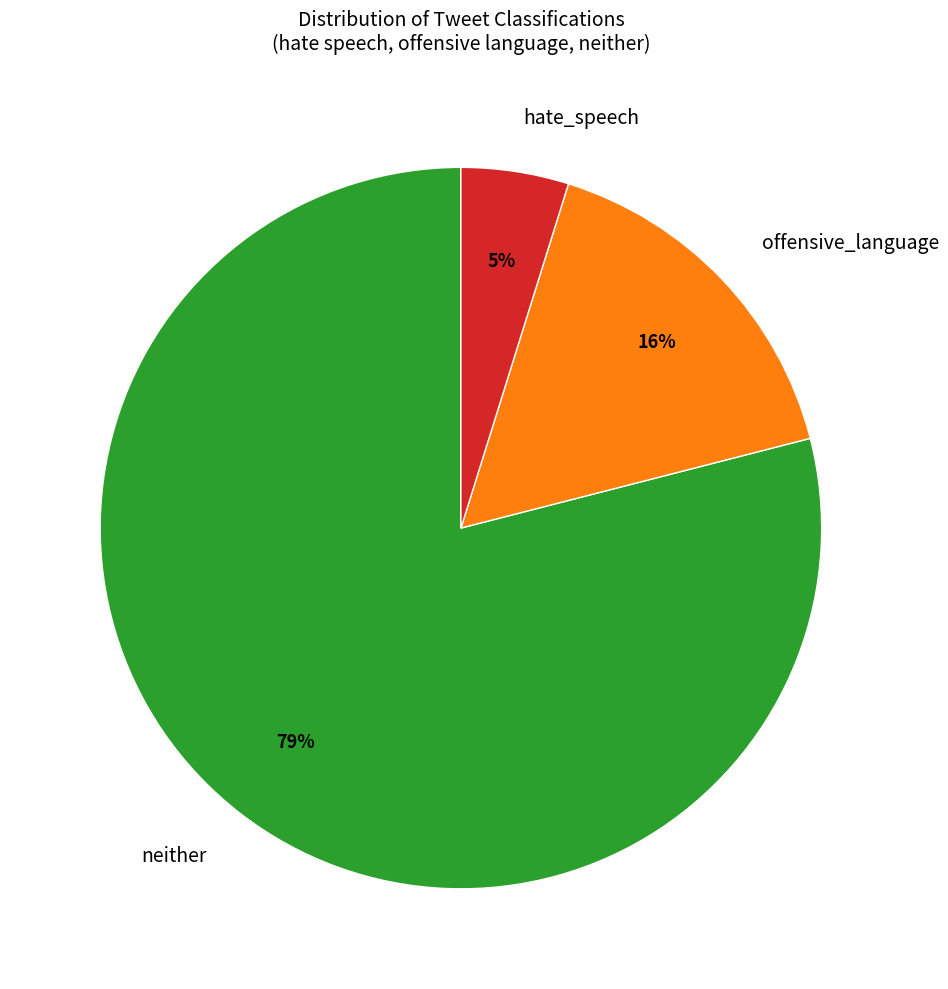

To the nearest percent, what portion does hate_speech represent?

5%